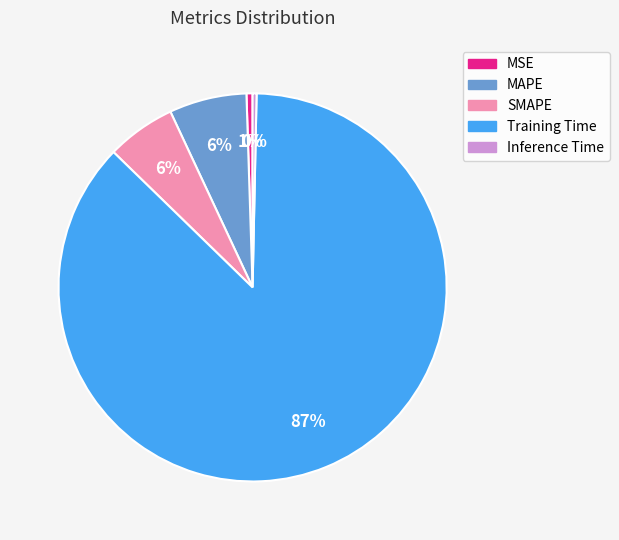

Count the number of slices in the pie.

5